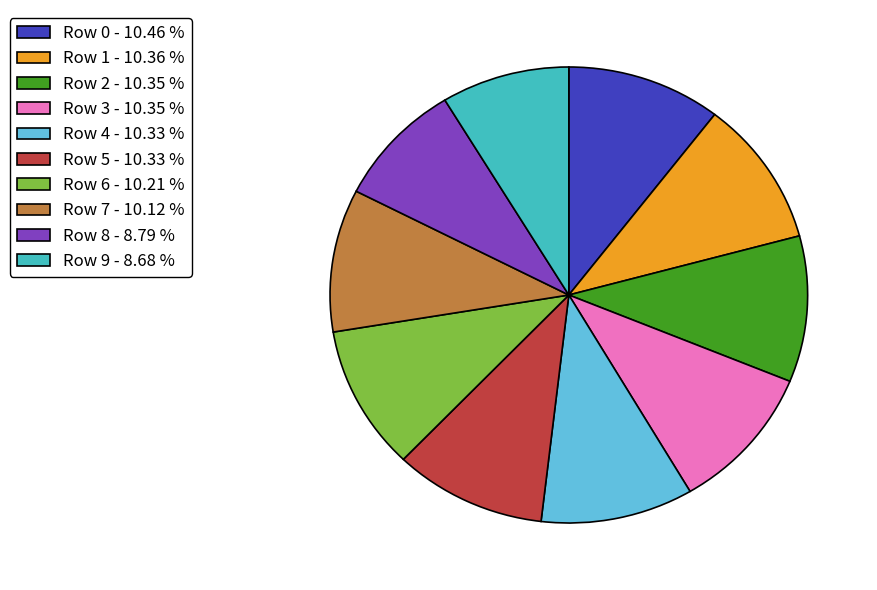

Is it true that Row 6 is 10% of the pie?

True